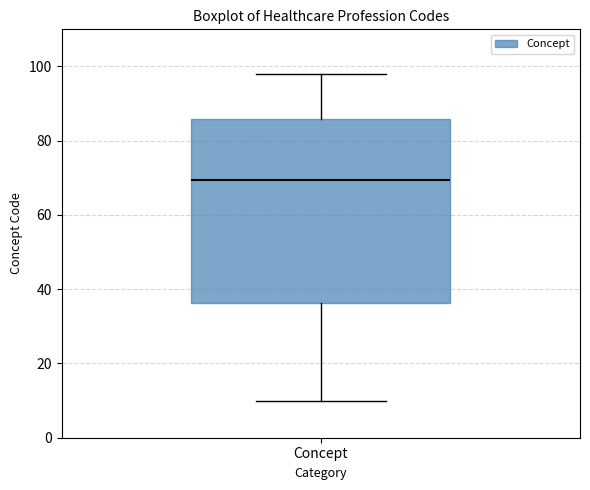

Transcribe this box plot: give where the median line is, the range the box spans, and where the two whiskers end, as read against the y-axis. The values are not printed on the chart, so give them approximately, as read against the axis.

median 70, box 36 to 86, whiskers 10 to 98